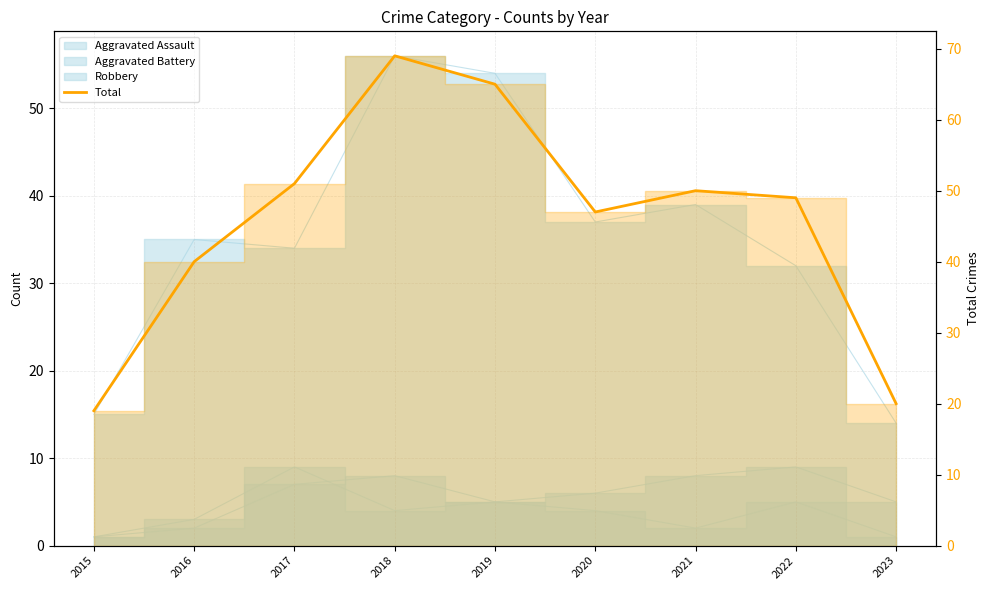

What is the ratio of the value at 2018 to the value at 2023?

3.5